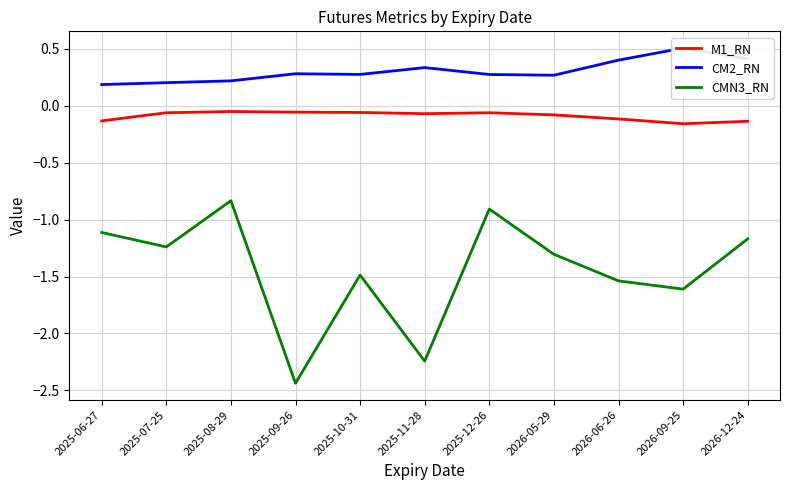

List the series in order of their peak value, lowest first.

CMN3_RN, M1_RN, CM2_RN